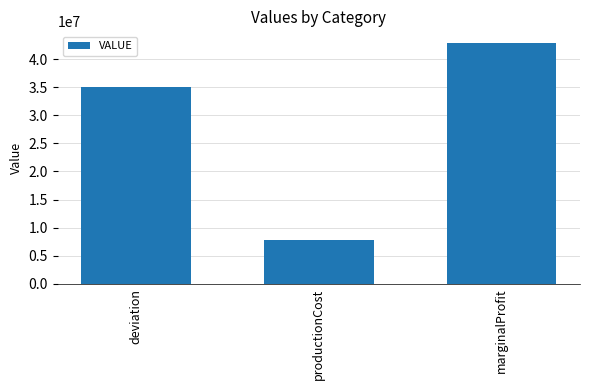

At which category does the chart reach its minimum across all series?

productionCost